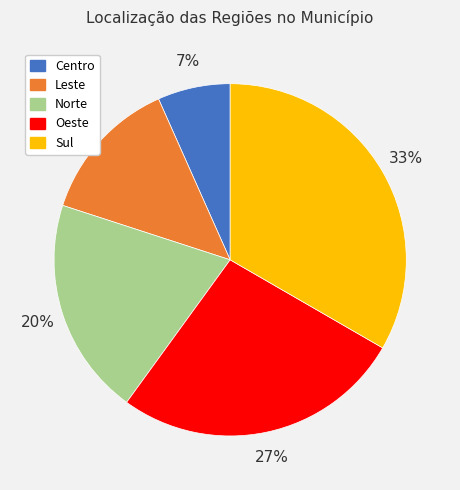

Rank the categories by value from lowest to highest.

Centro, Leste, Norte, Oeste, Sul